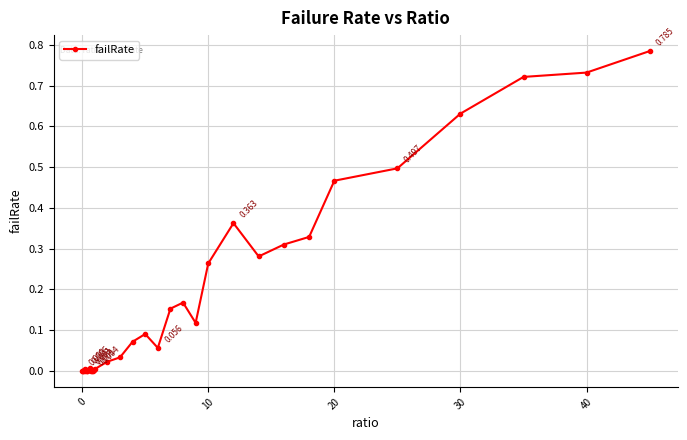

How many lines are shown in the chart?

1